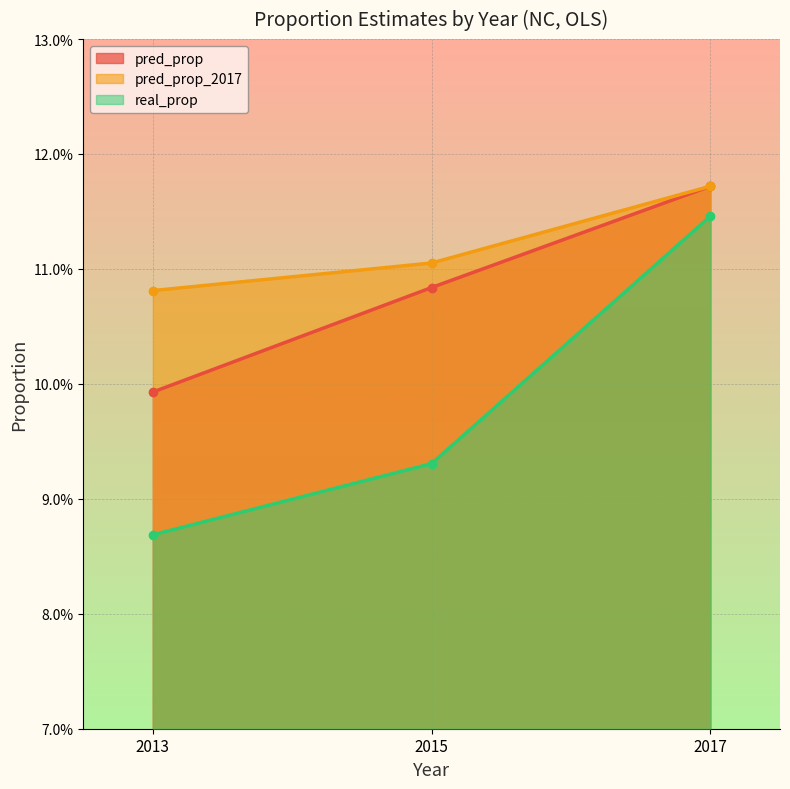

How many lines are shown in the chart?

3